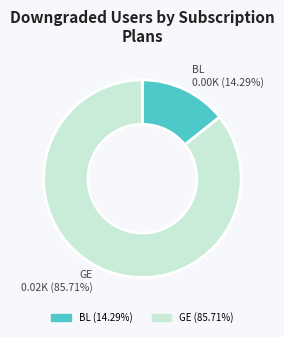

Which category has the smallest portion of the pie?

BL